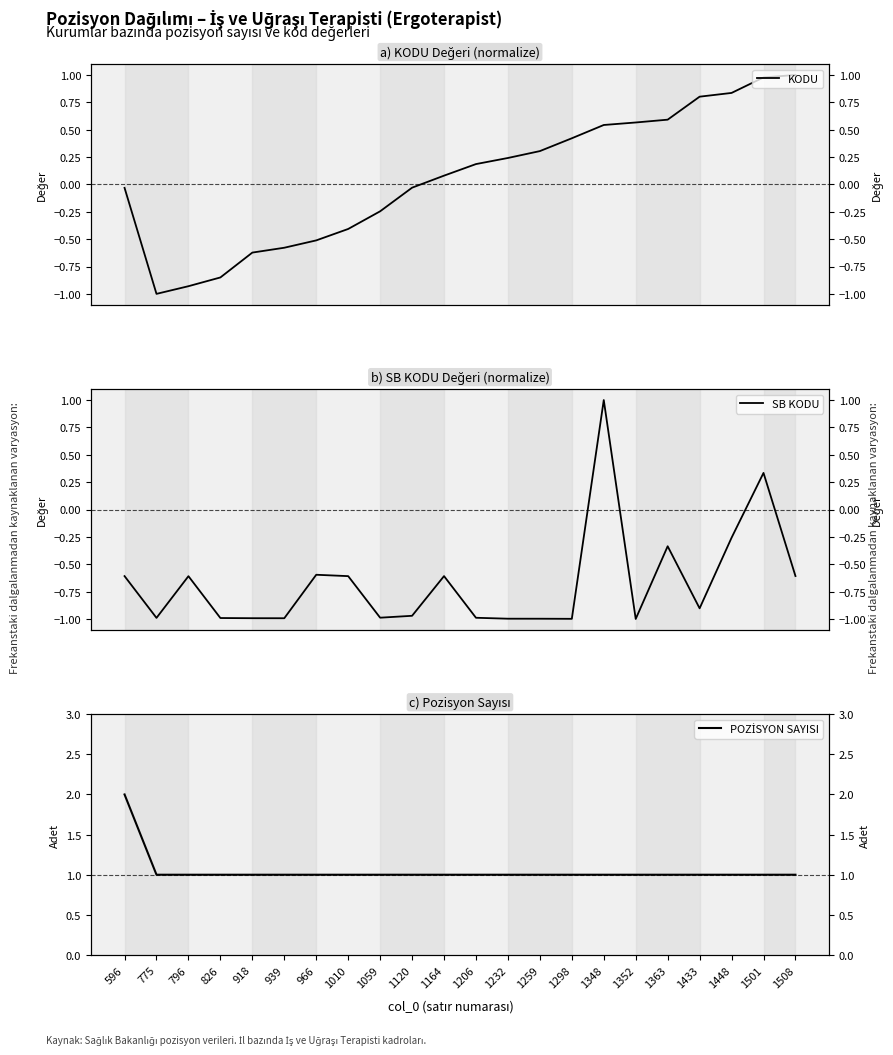

What is the sum of all KODU values?

1.3